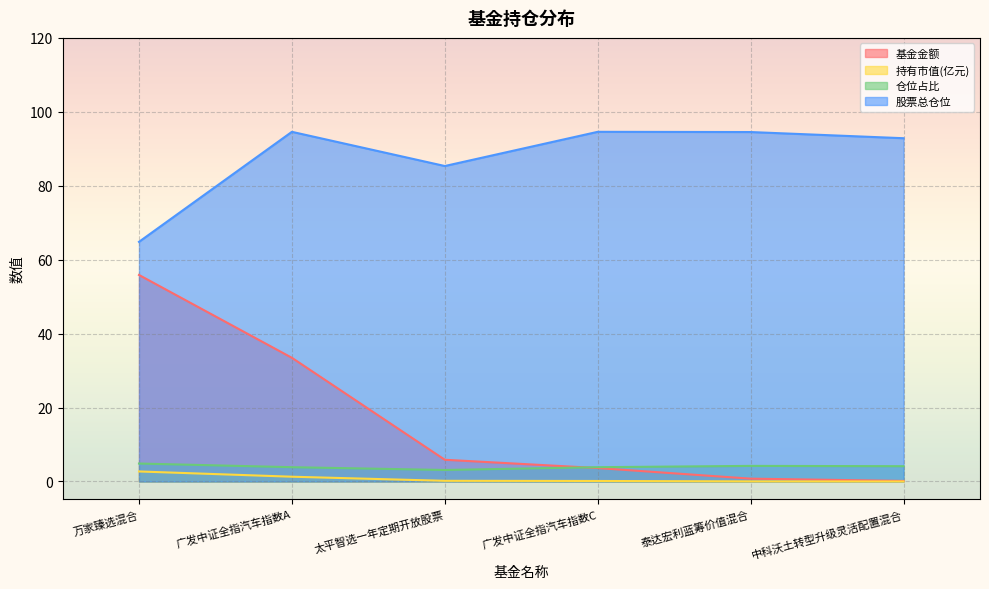

The value of 持有市值(亿元) at 广发中证全指汽车指数A is 1.8. True or false?

False